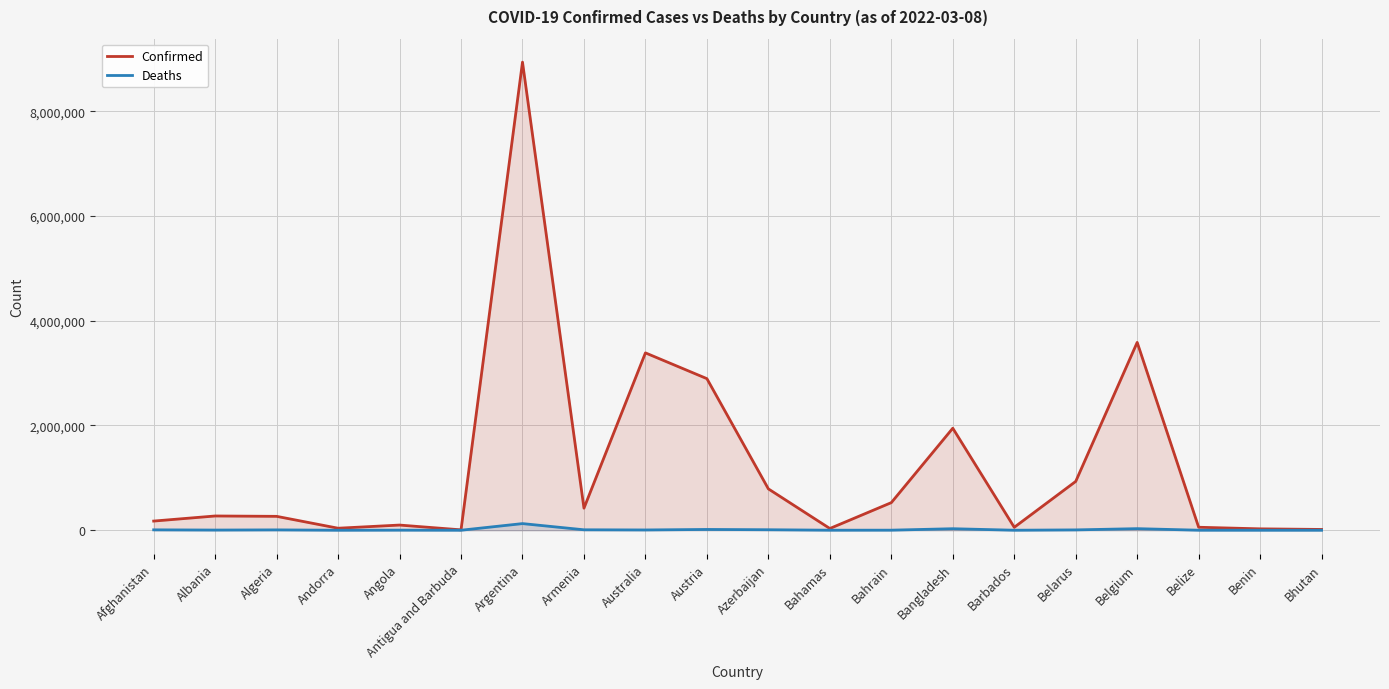

What is the difference between the maximum and minimum values in the Deaths series?

126761